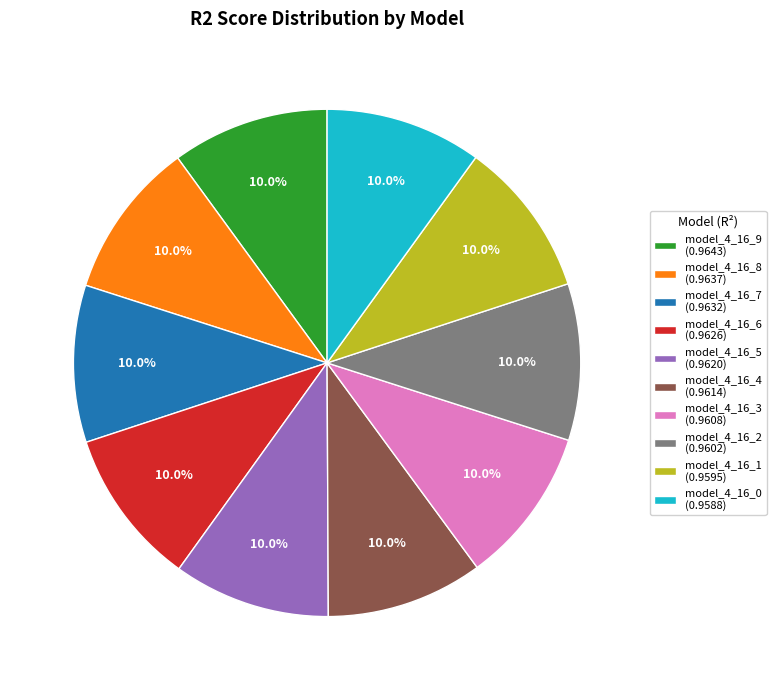

How many segments does this pie chart have?

10